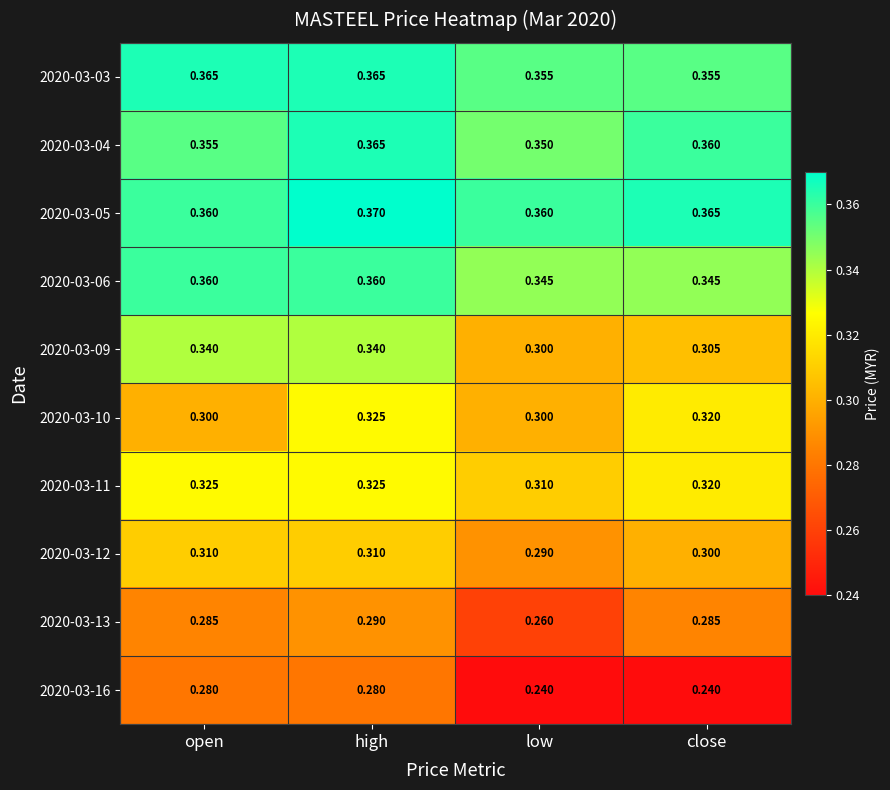

Which category has the lowest value in the 2020-03-11 series?

low